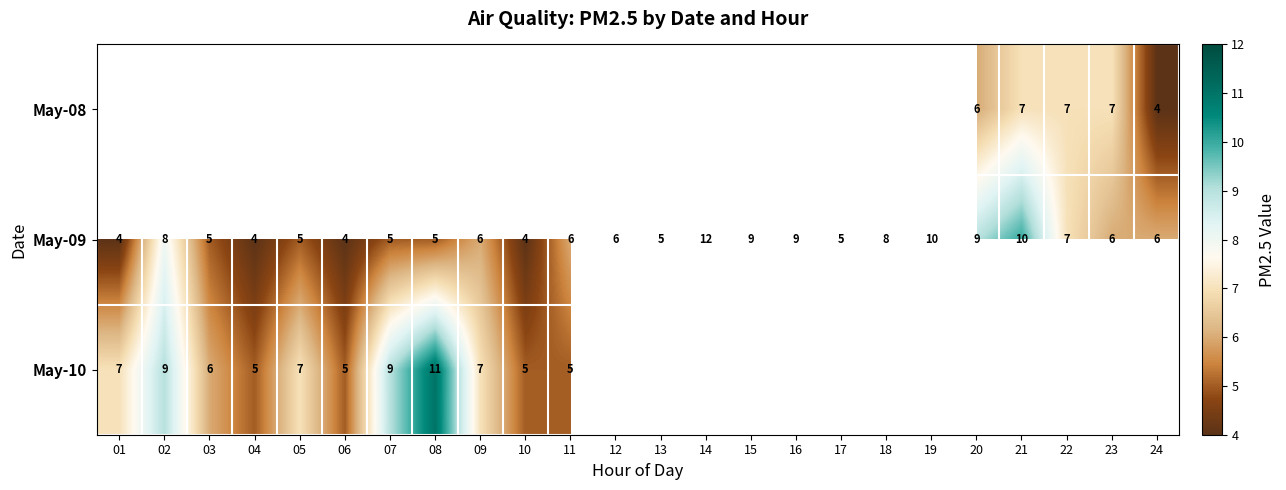

The value of May-09 at 22 is 12. True or false?

False